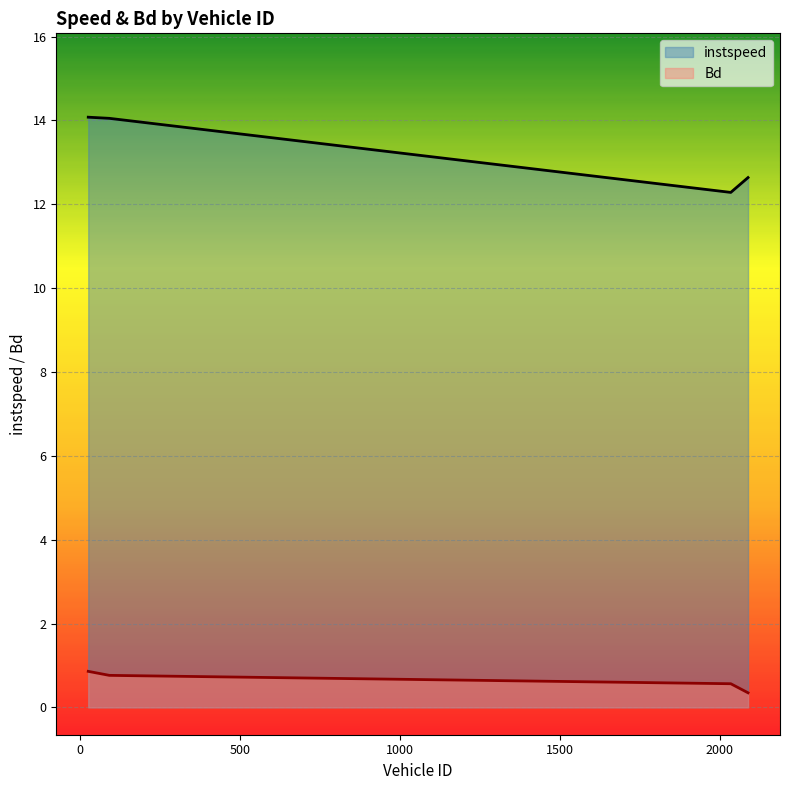

Between 91.0 and 2035.0, which series saw the biggest shift?

instspeed